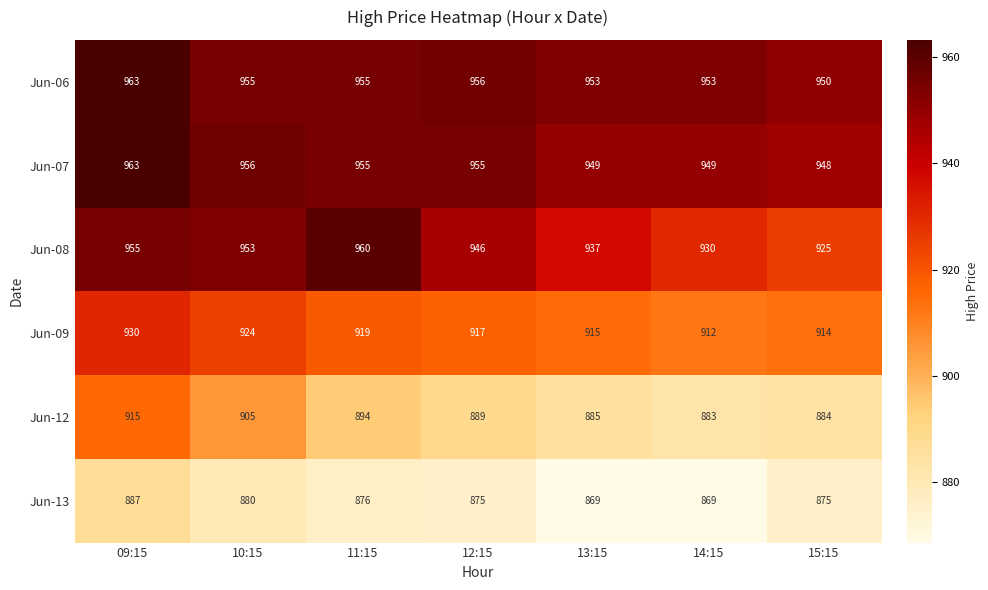

What is the spread (max minus min) of values at 10:15?

76